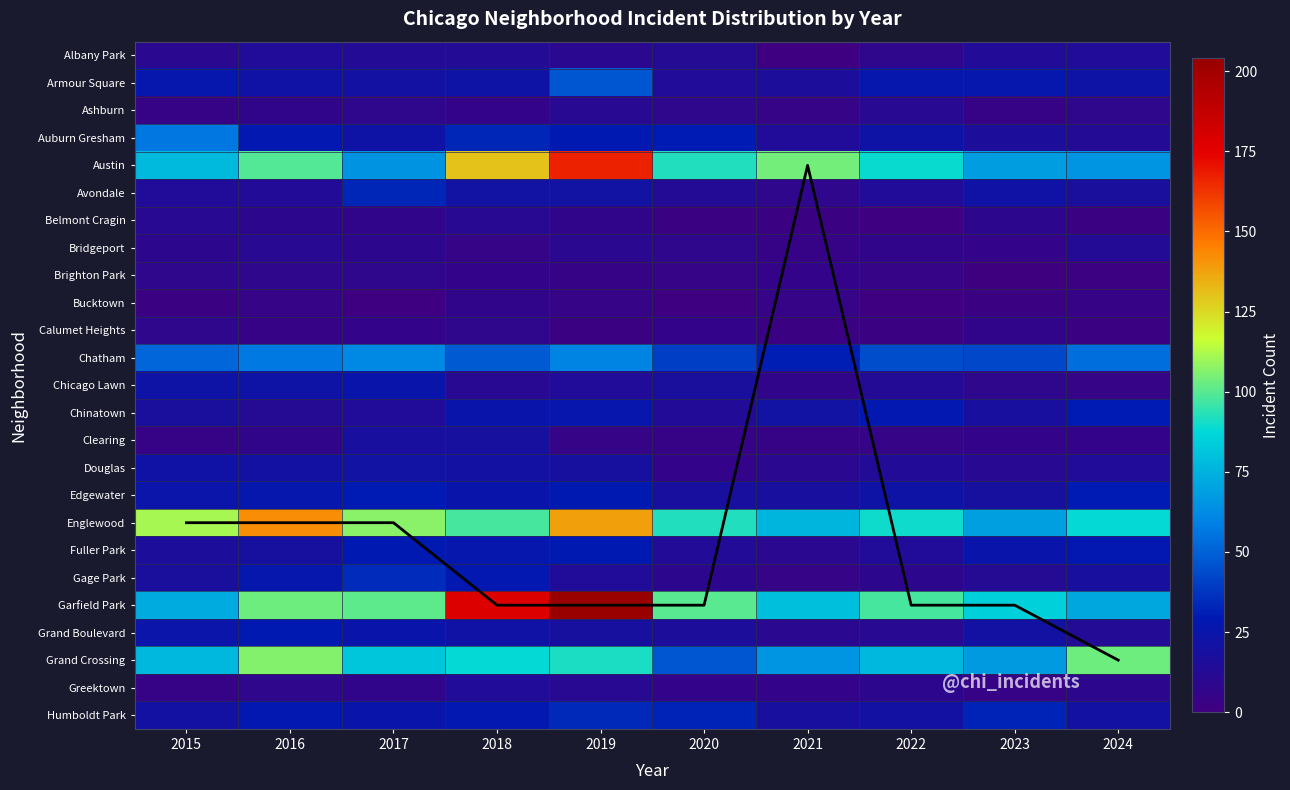

At which label is Chatham closest to 46?

2018